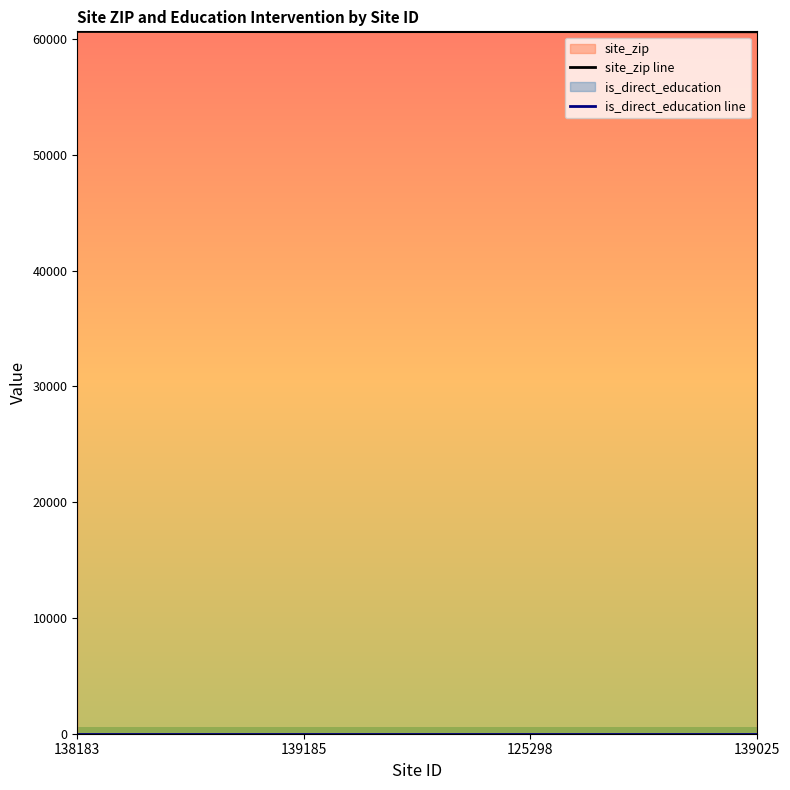

True or false: site_zip line and is_direct_education line intersect in this chart.

False